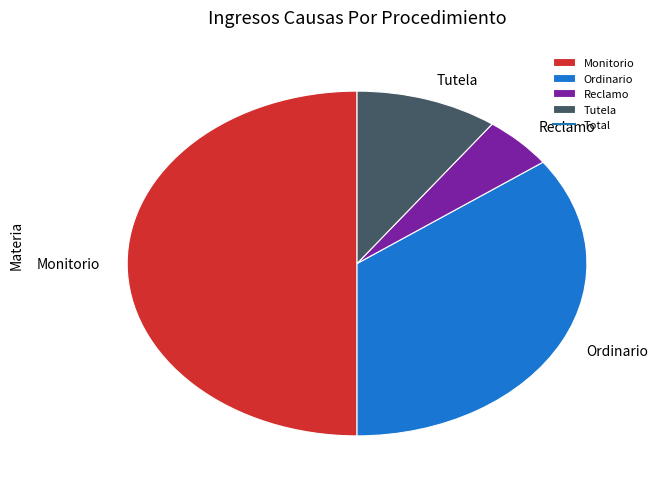

Is it true that Monitorio is 50% of the pie?

True